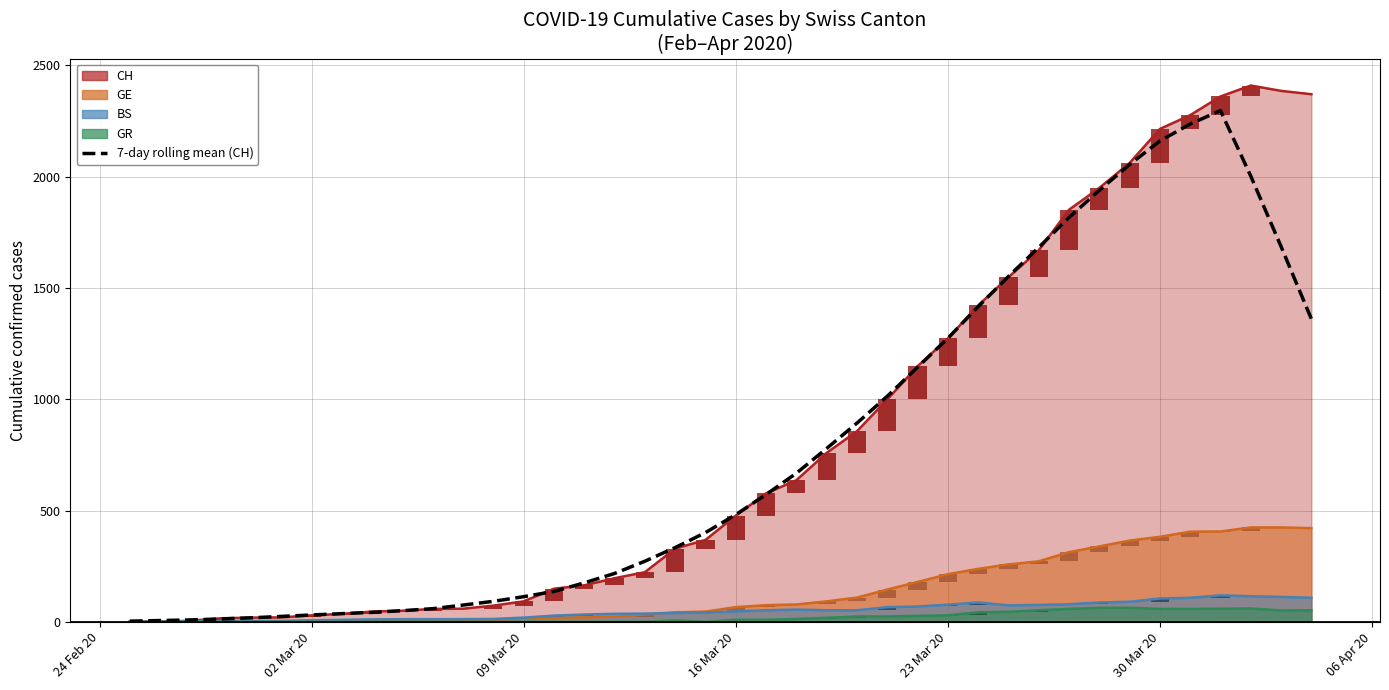

How many values are below 481?

20